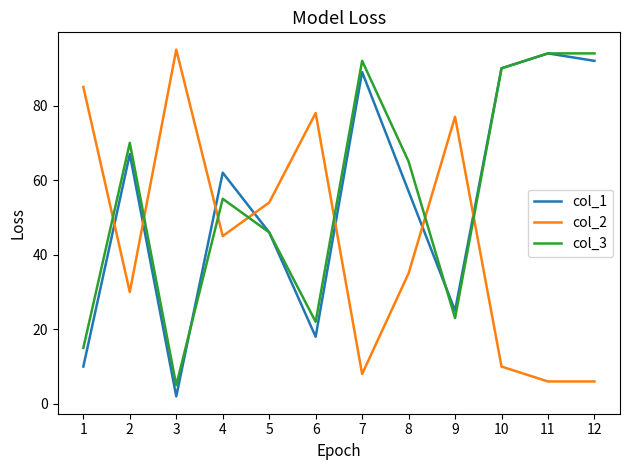

How many values in the col_1 series are below 62?

6